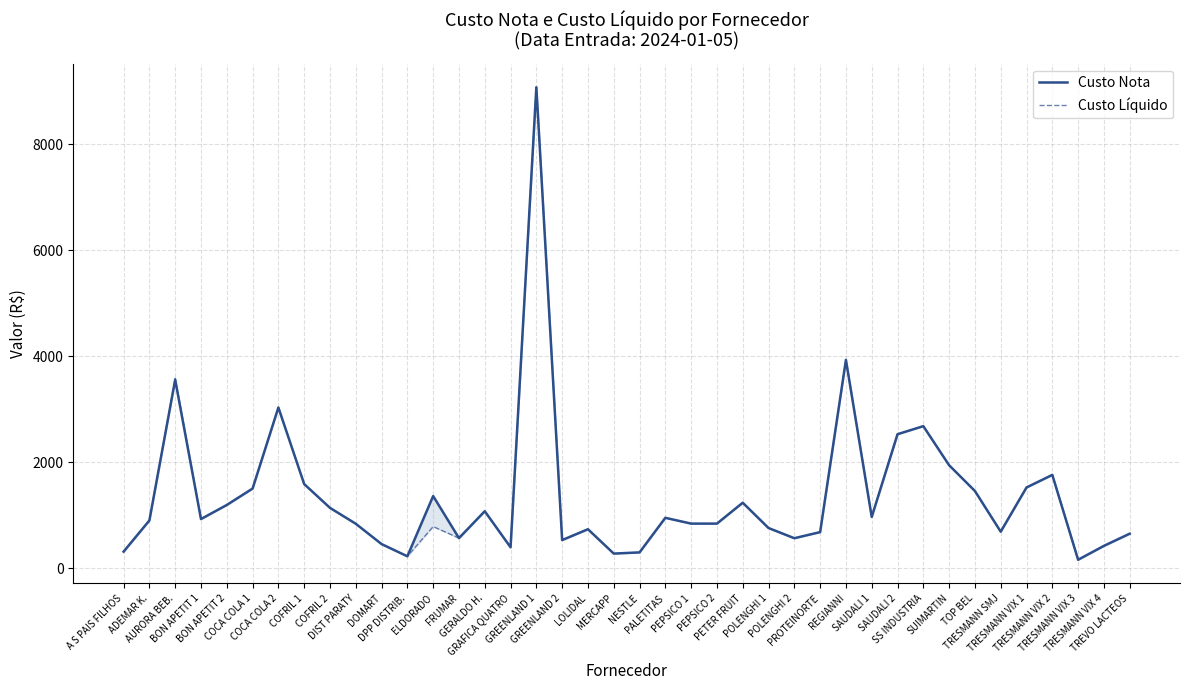

True or false: Custo Nota and Custo Líquido intersect in this chart.

False